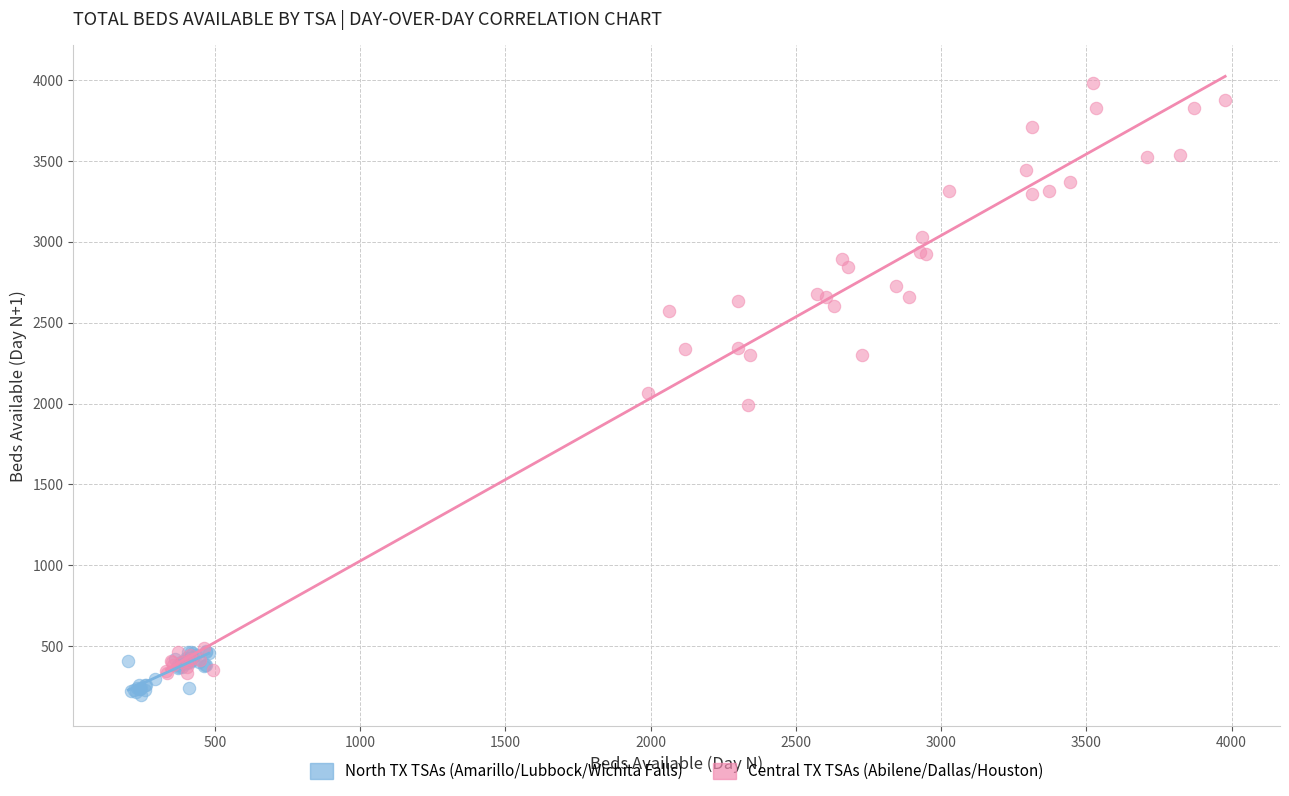

Which series has the widest spread of Y values?

Central TX TSAs (Abilene/Dallas/Houston)